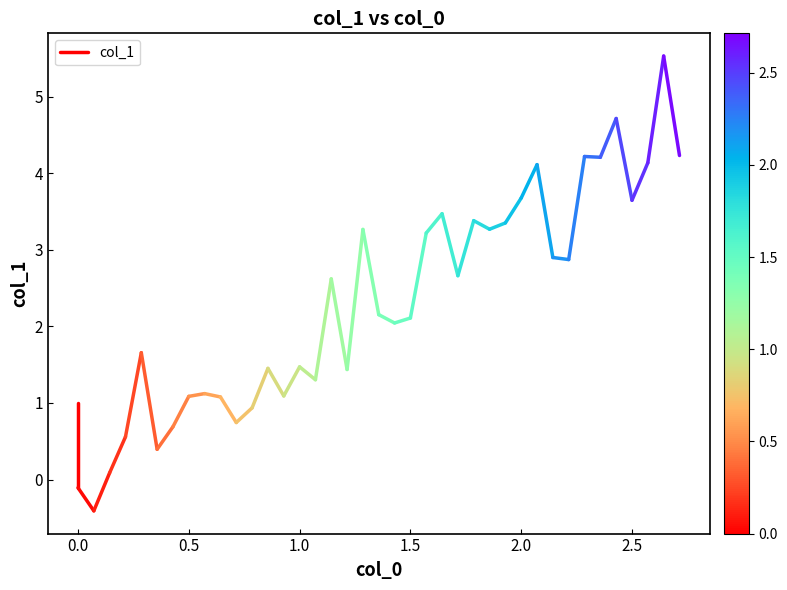

What position from the right is 0.0?

1